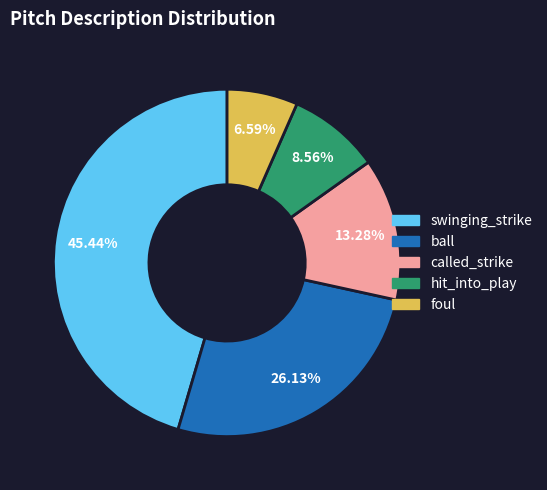

What is the largest slice in the pie chart?

swinging_strike